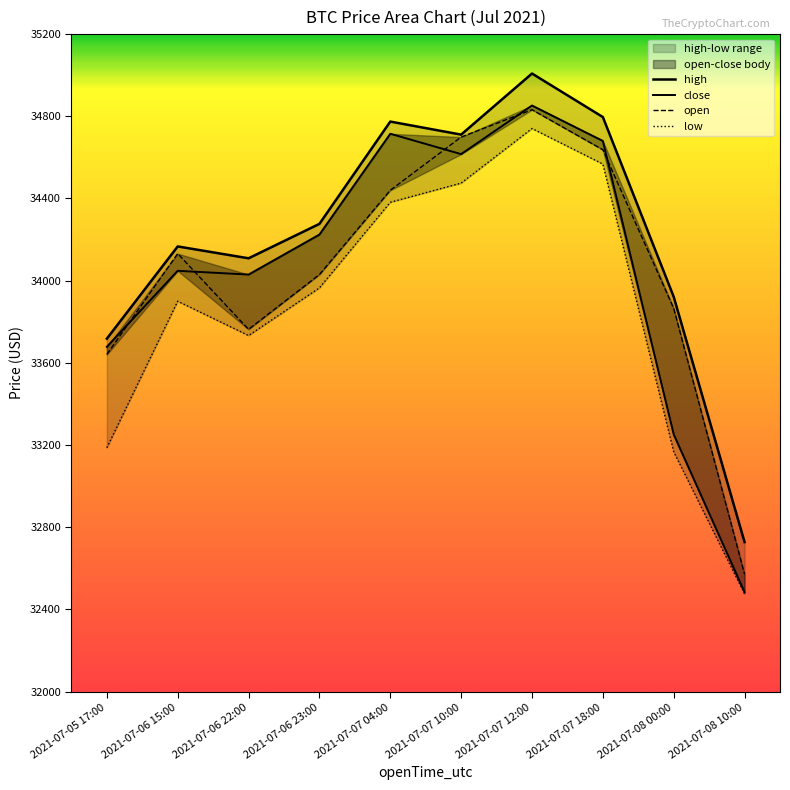

Reading left to right, what are all the values shown in this chart?

high: 33717.8	34166.7	34109.0	34276.5	34774.3	34710.9	35008.2	34796.3	33921.5	32727.7
close: 33678.1	34048.1	34029.8	34224.4	34715.0	34615.9	34852.5	34680.1	33251.5	32483.5
open: 33640.9	34131.7	33763.2	34029.8	34440.0	34698.9	34832.1	34637.2	33865.3	32571.7
low: 33187.1	33900.0	33733.1	33965.0	34381.6	34475.0	34740.6	34567.6	33166.8	32475.8